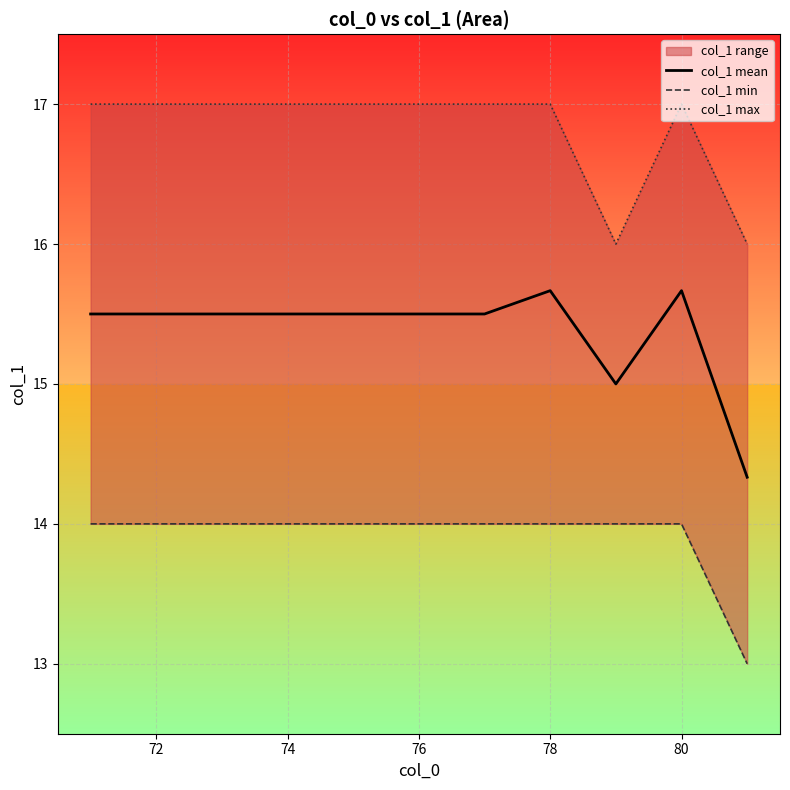

What is the smallest value displayed?

13.0